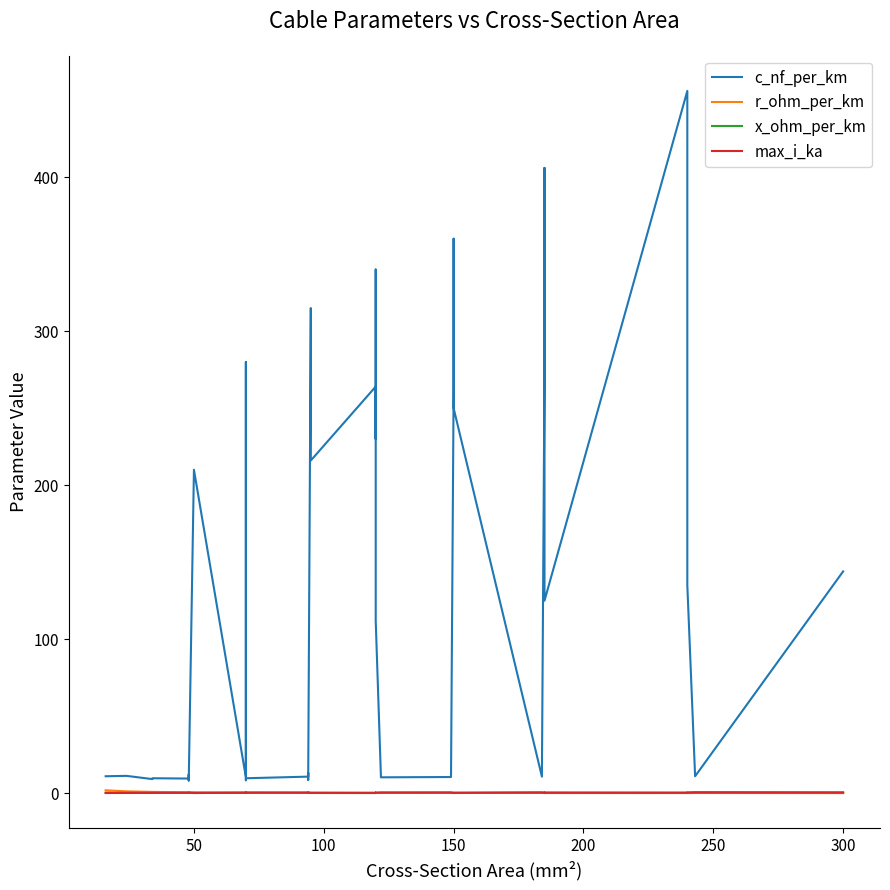

Where is the first local maximum for c_nf_per_km?

50